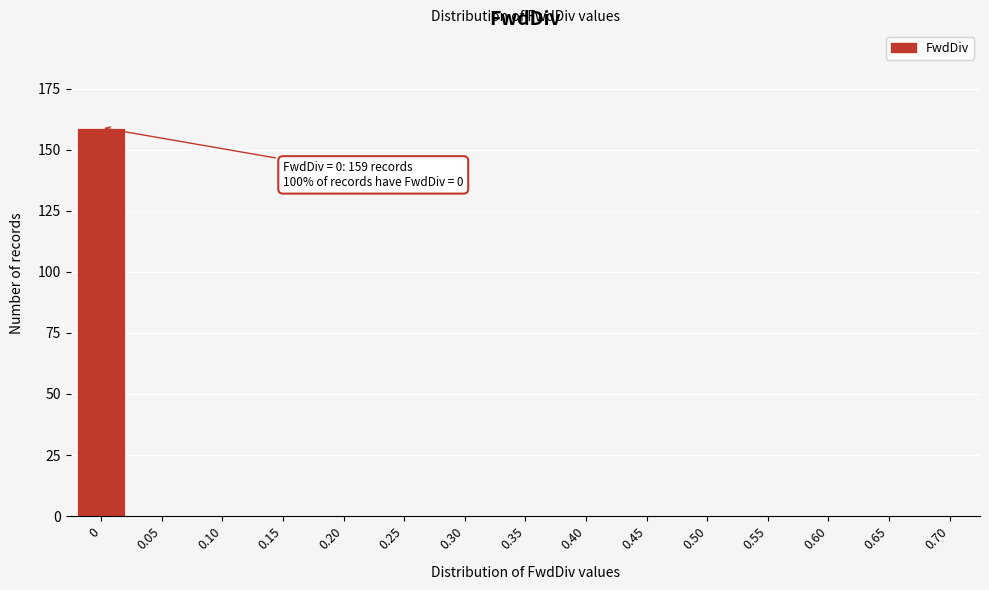

Reading right to left, transcribe all the data shown in this chart.

0.70=0	0.65=0	0.60=0	0.55=0	0.50=0	0.45=0	0.40=0	0.35=0	0.30=0	0.25=0	0.20=0	0.15=0	0.10=0	0.05=0	0=159